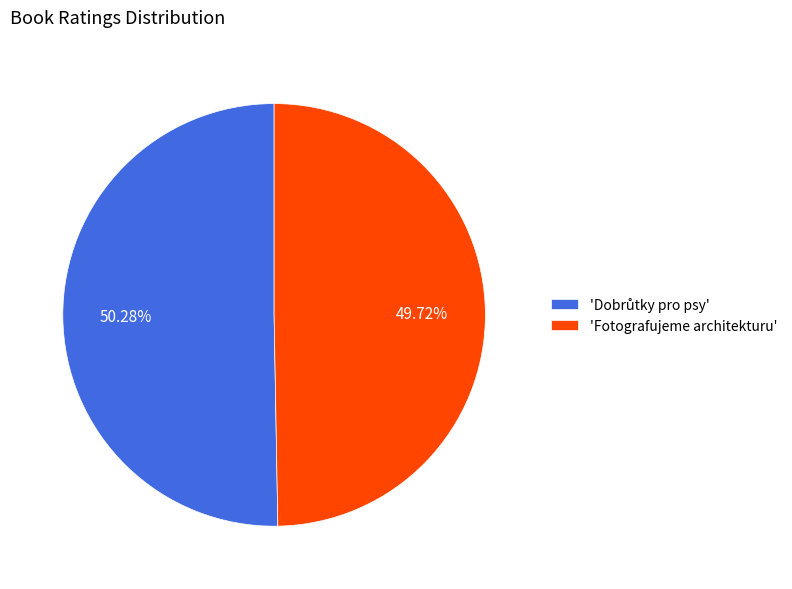

Is there any slice that represents more than half of the pie?

Yes